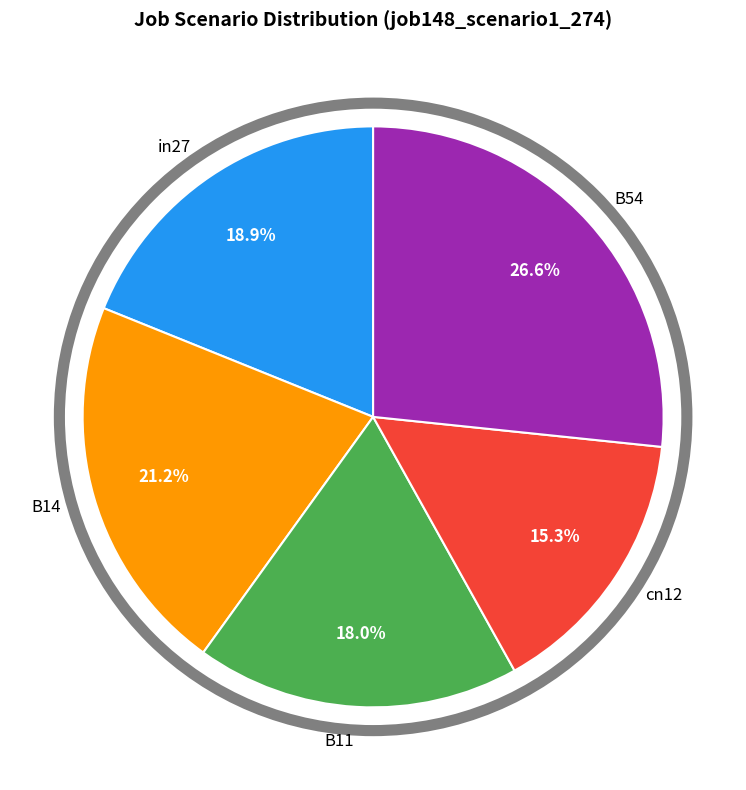

Rank the categories by value from lowest to highest.

cn12, B11, in27, B14, B54